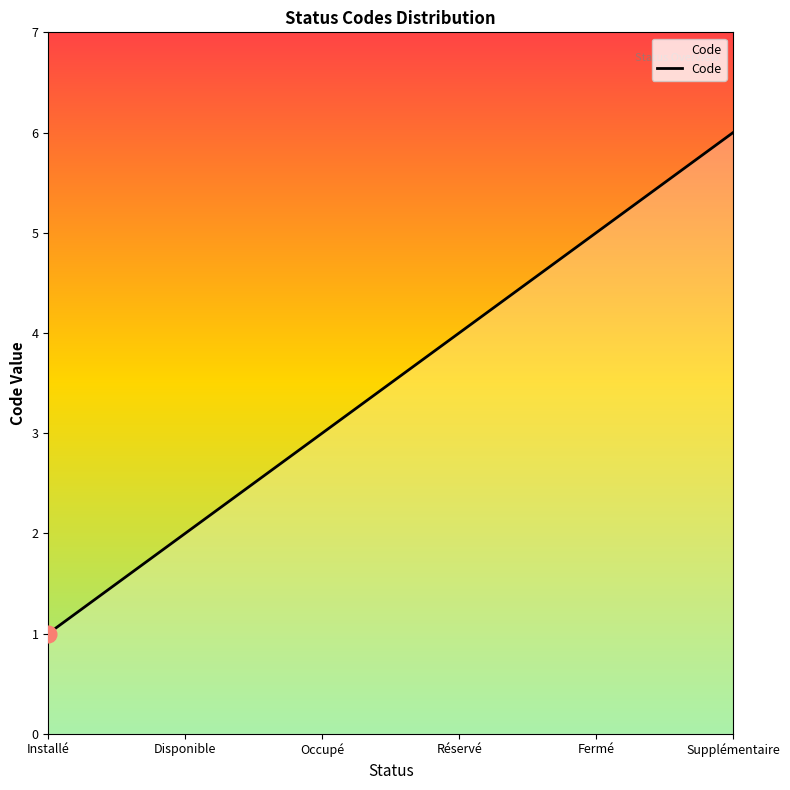

Reading left to right, transcribe all the data shown in this chart.

Installé=1	Disponible=2	Occupé=3	Réservé=4	Fermé=5	Supplémentaire=6